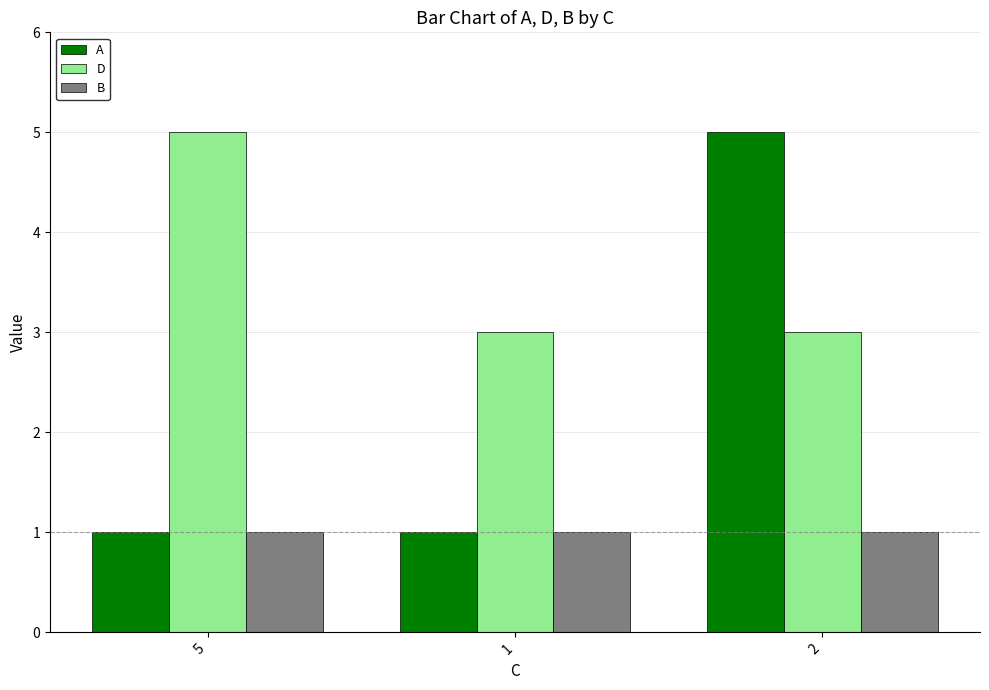

What is the greatest value displayed?

5